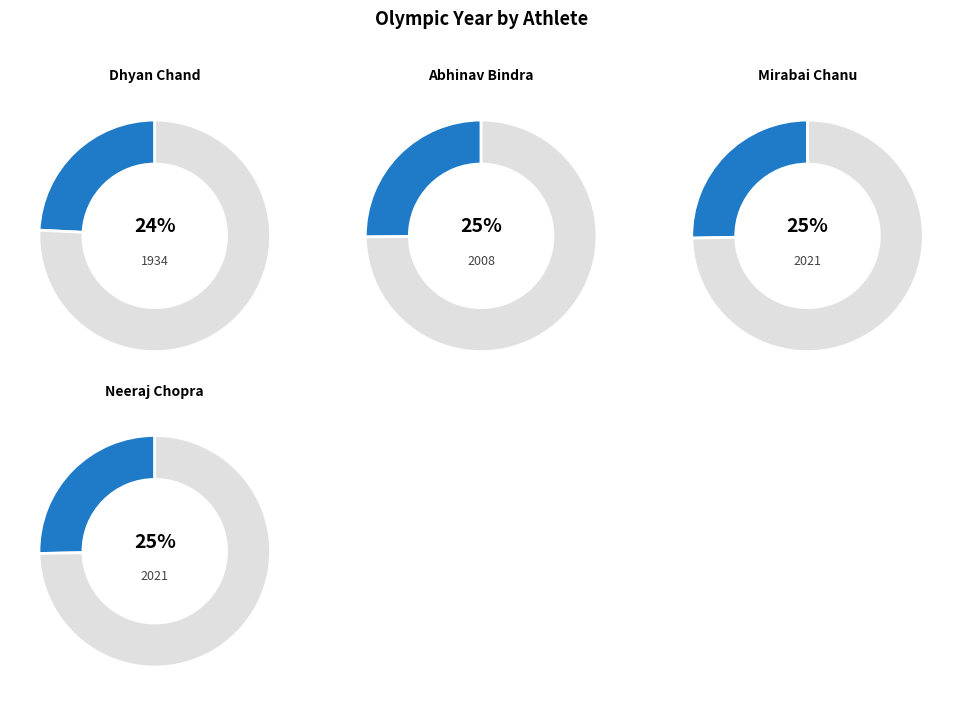

The Mirabai Chanu slice represents 33% of the pie. True or false?

False